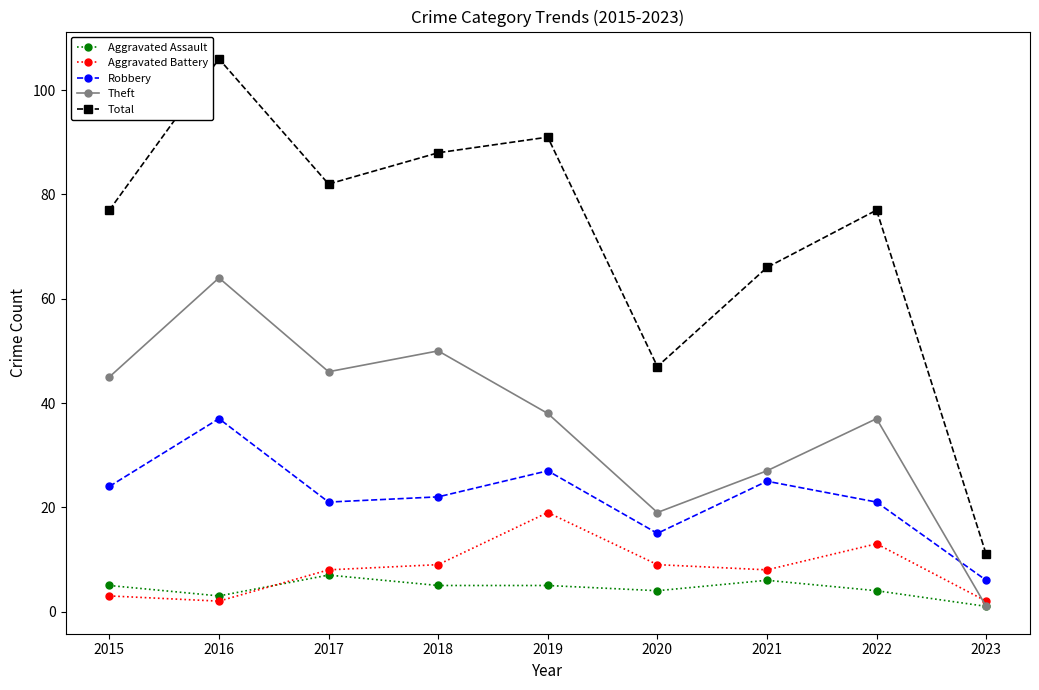

How many interior local peaks does the Robbery series have?

3